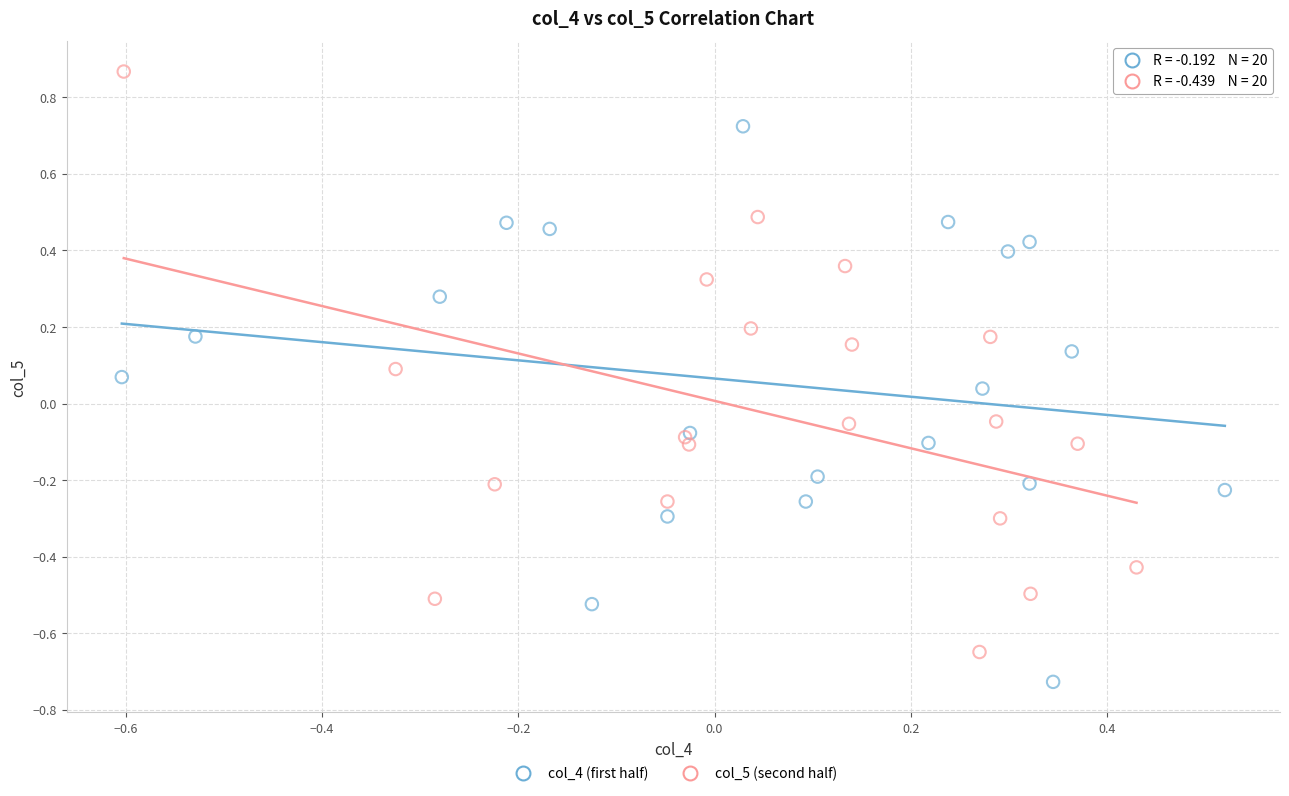

Which series reaches the maximum Y coordinate?

col_5 (second half)